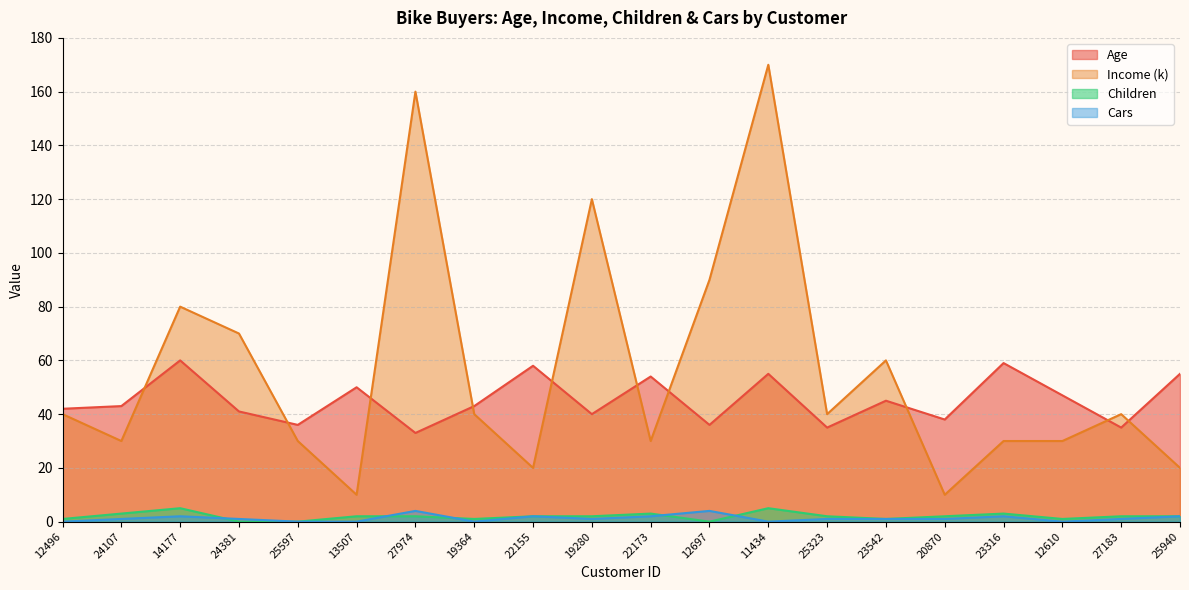

Reading left to right, what are all the values shown in this chart?

Age: 42	43	60	41	36	50	33	43	58	40	54	36	55	35	45	38	59	47	35	55
Income (k): 40	30	80	70	30	10	160	40	20	120	30	90	170	40	60	10	30	30	40	20
Children: 1	3	5	0	0	2	2	1	2	2	3	0	5	2	1	2	3	1	2	2
Cars: 0	1	2	1	0	0	4	0	2	1	2	4	0	1	1	1	2	0	1	2